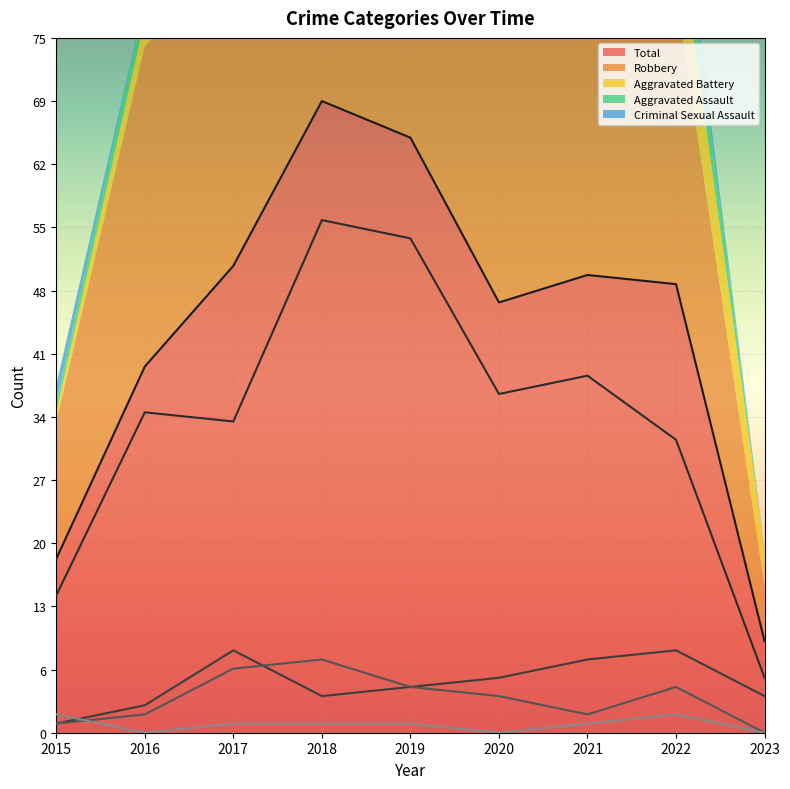

True or false: Criminal Sexual Assault has a value of 2 at 2021.

False